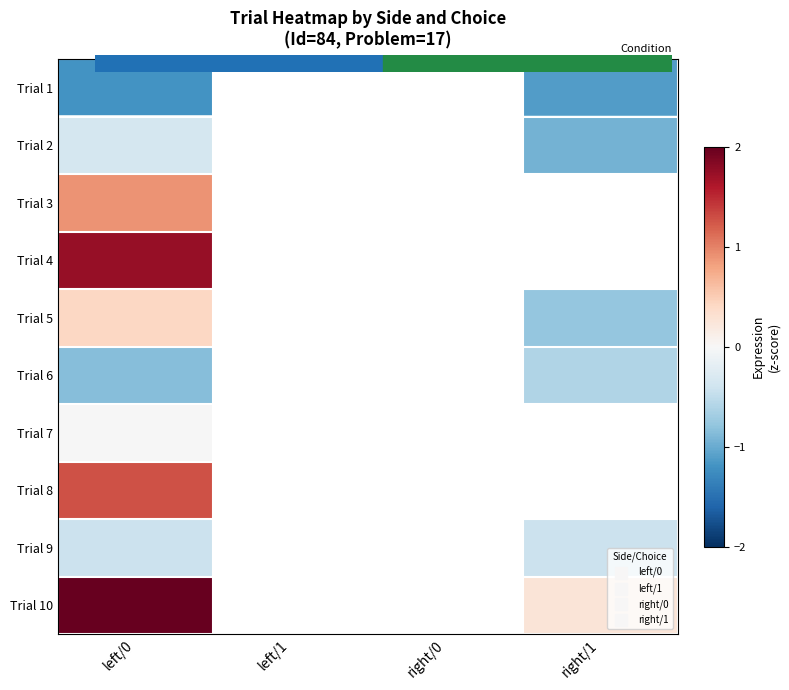

What is the approximate value of Trial 5 at right/1?

-0.8